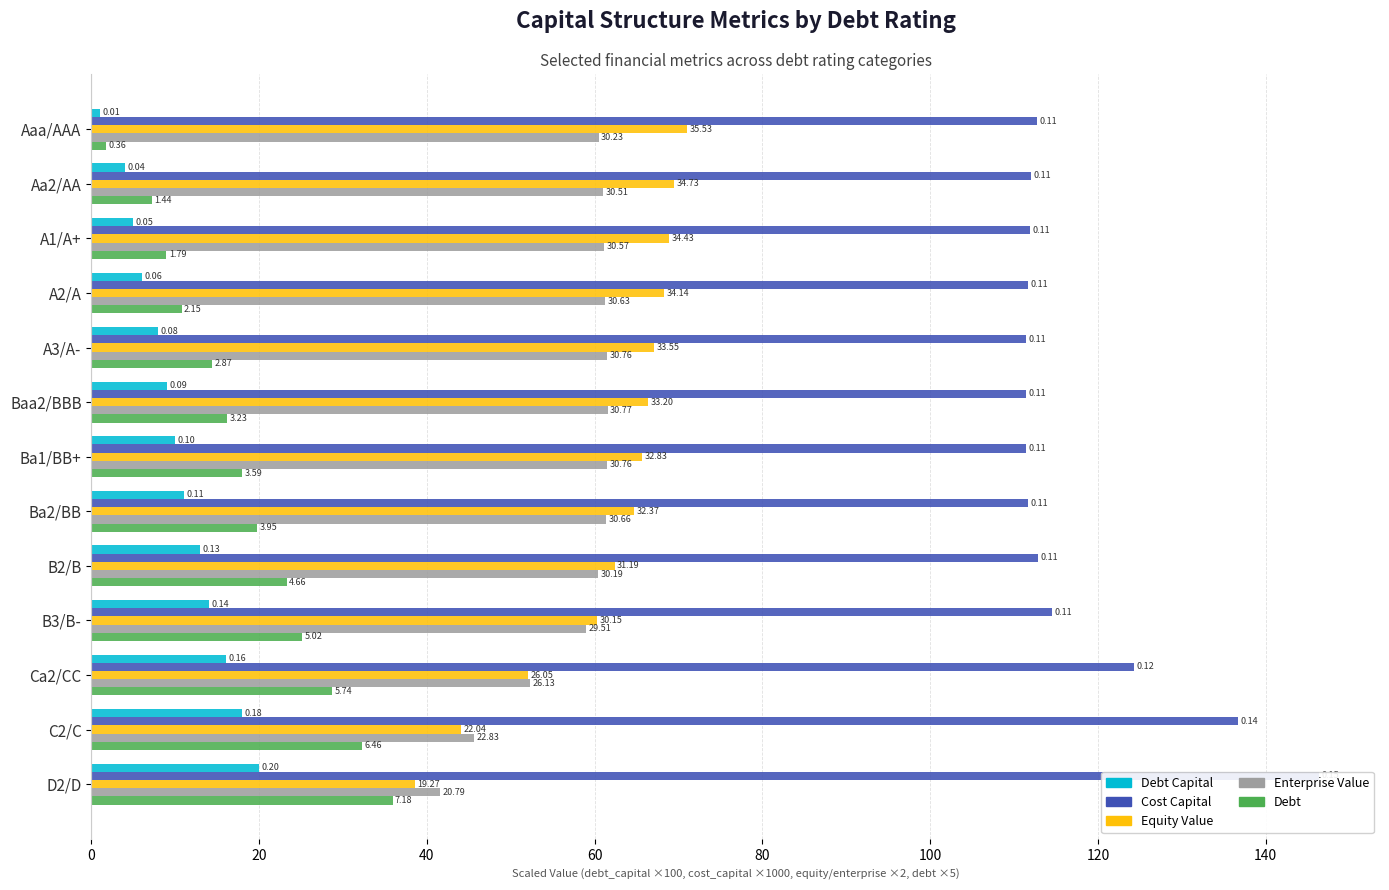

How many bars are there in total?

65